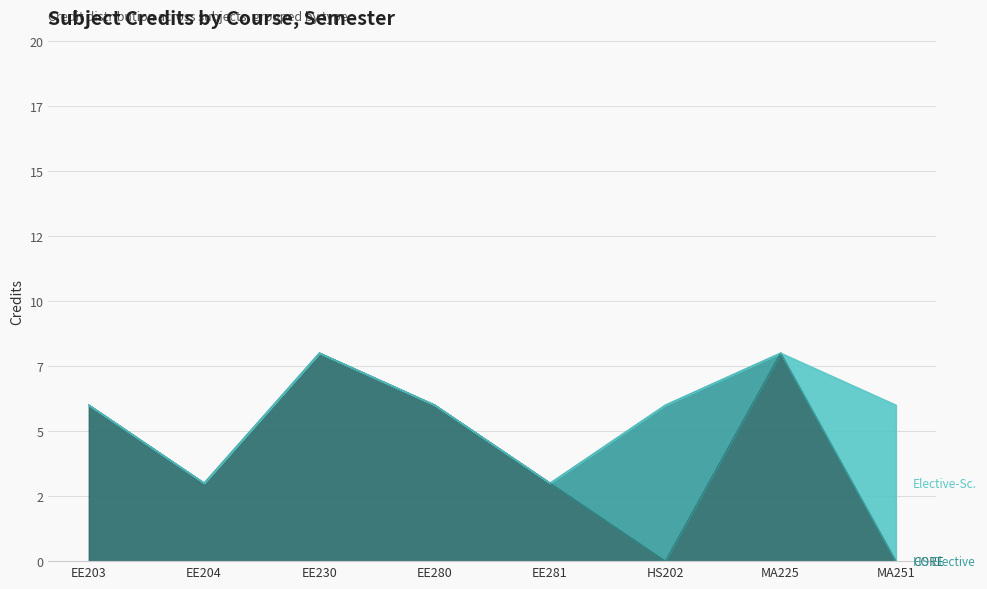

Reading left to right, extract all data points from this chart.

EE203=6	EE204=3	EE230=8	EE280=6	EE281=3	HS202=6	MA225=8	MA251=6